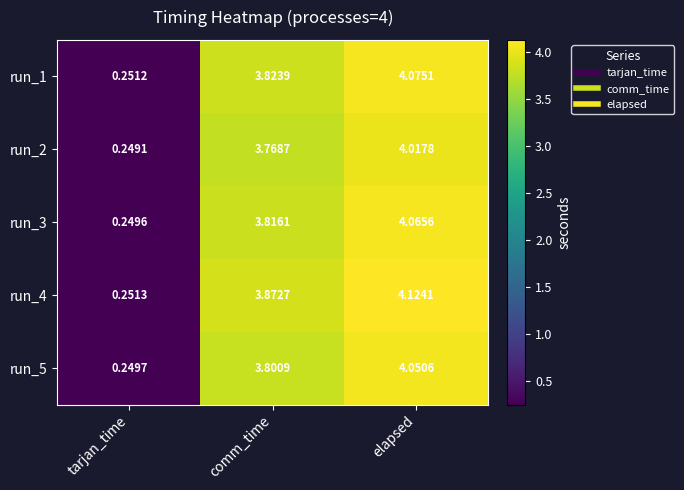

Which category has the lowest value in the run_1 series?

tarjan_time